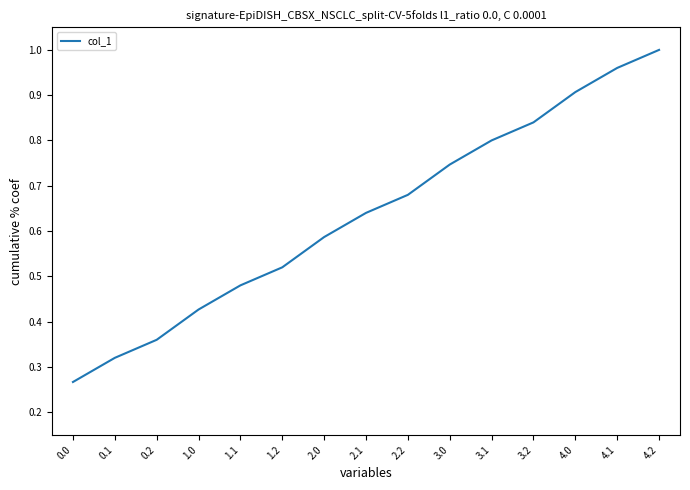

The value at 4.0 is 1.6. True or false?

False